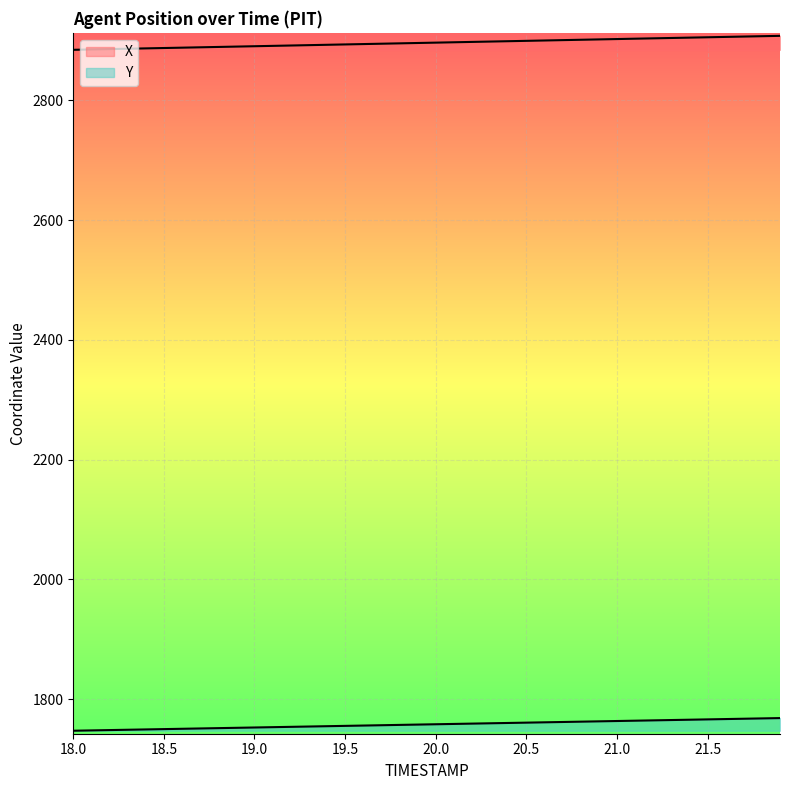

At which label does X reach its minimum?

18.0